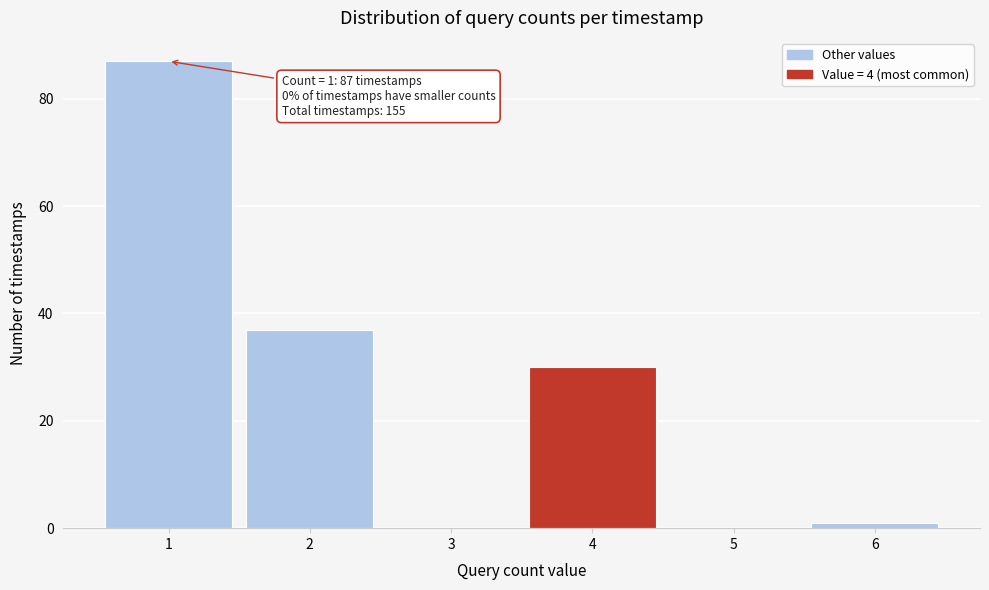

Over which range of the x-axis is the bar tallest?

0.5 to 1.5